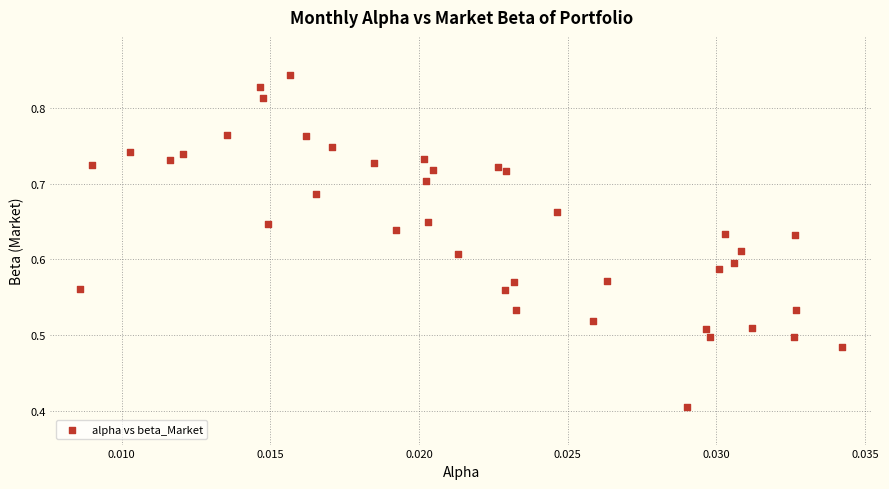

What is the range of Y values (max minus min)?

0.4